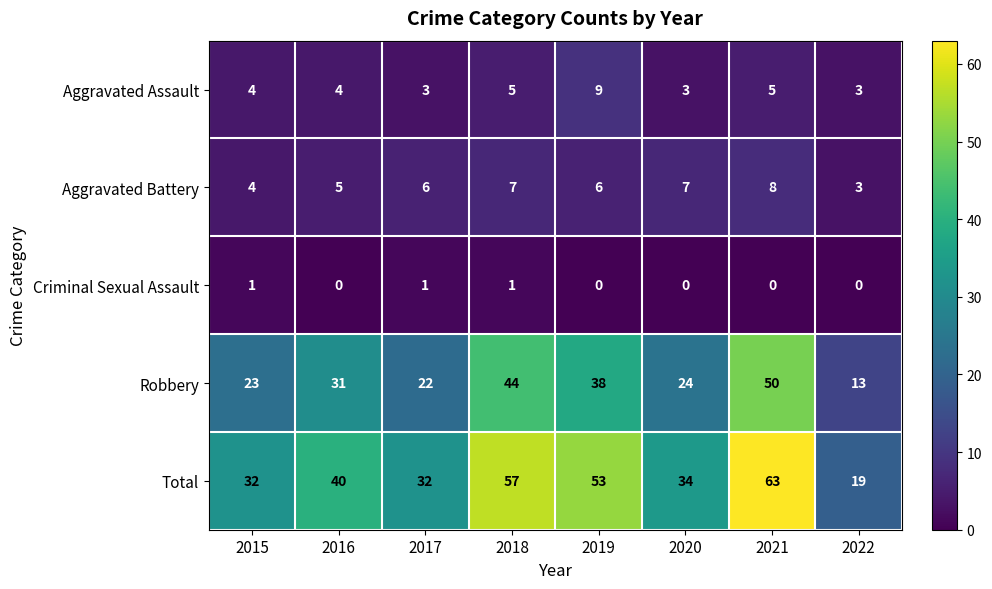

What is the spread (max minus min) of values at 2022?

19